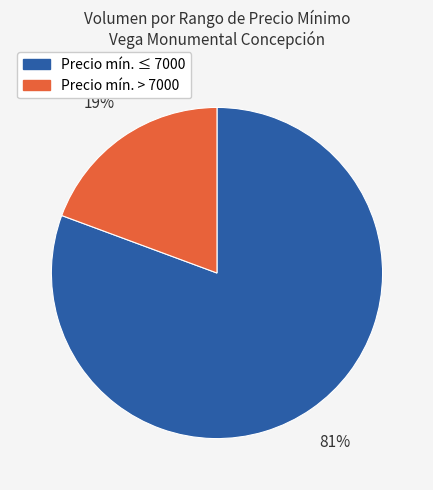

Is there a majority slice in this chart?

Yes